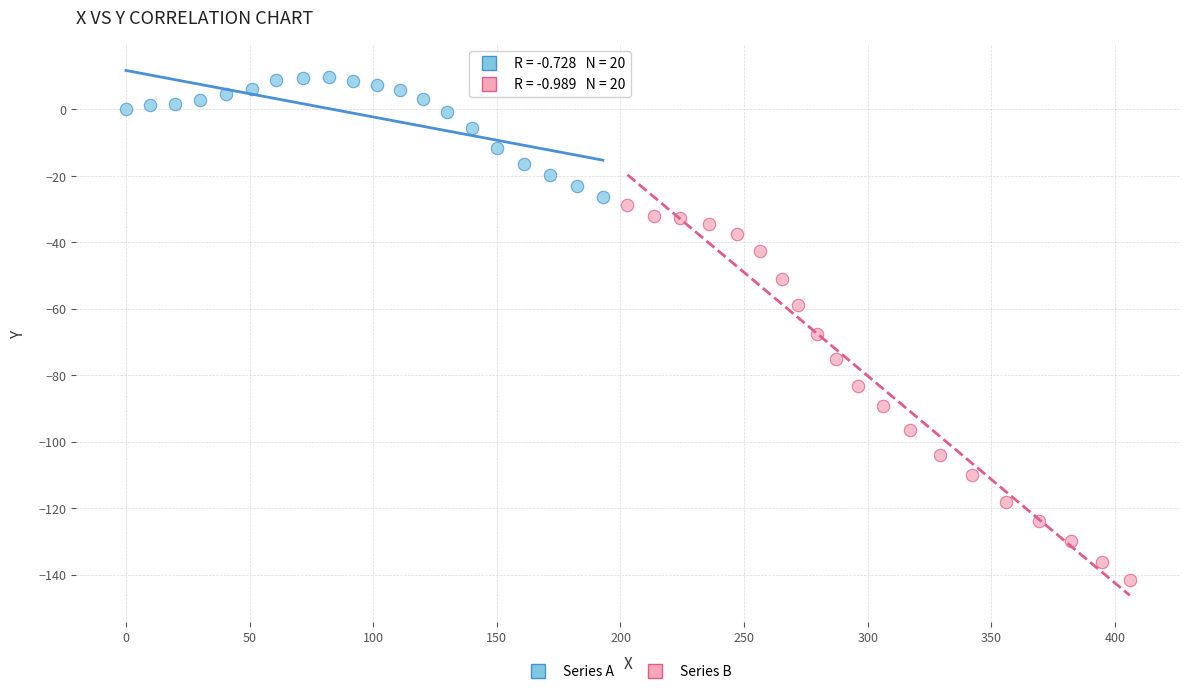

Which series reaches the minimum Y coordinate?

Series B